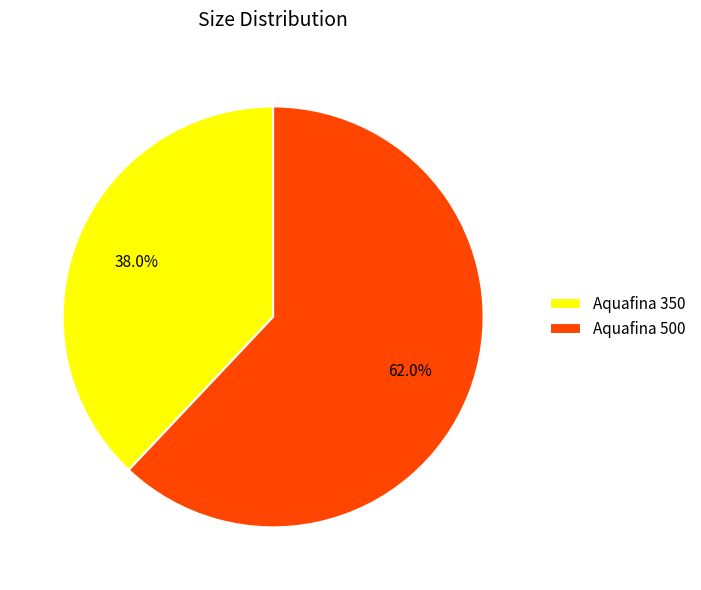

Do Aquafina 500 and Aquafina 350 together represent more than half of the pie?

Yes